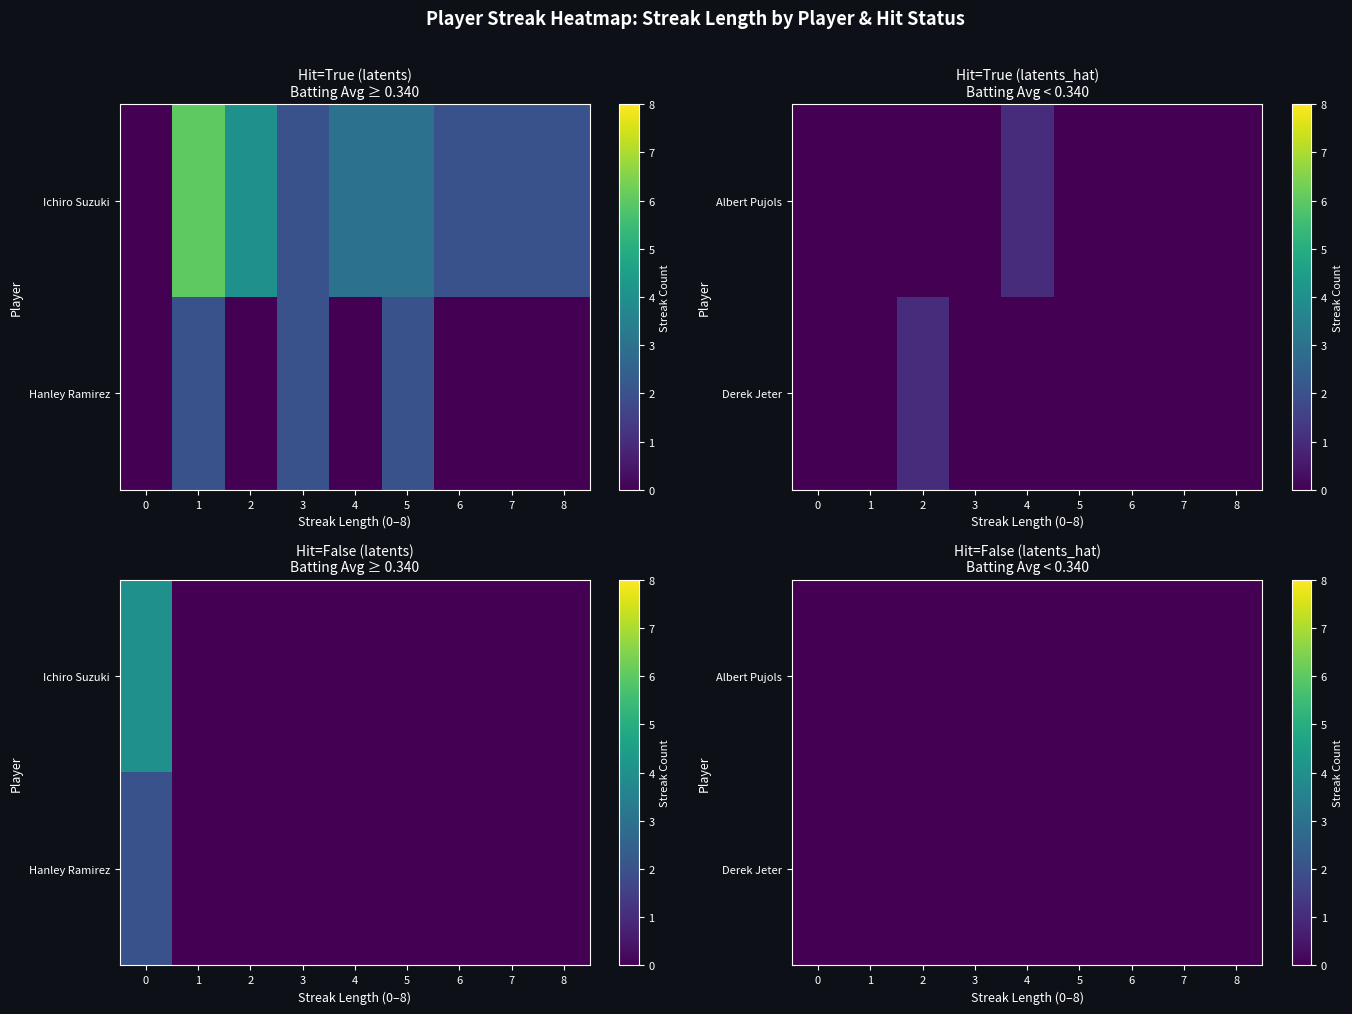

What is the spread (max minus min) of values at True?

6